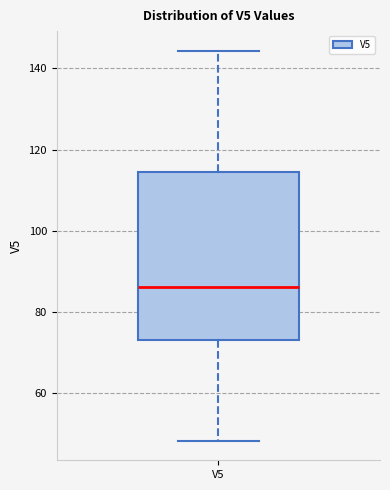

Where does the lower whisker of the box for V5 end on the y-axis? The values are not printed on the chart, so give them approximately, as read against the axis.

48